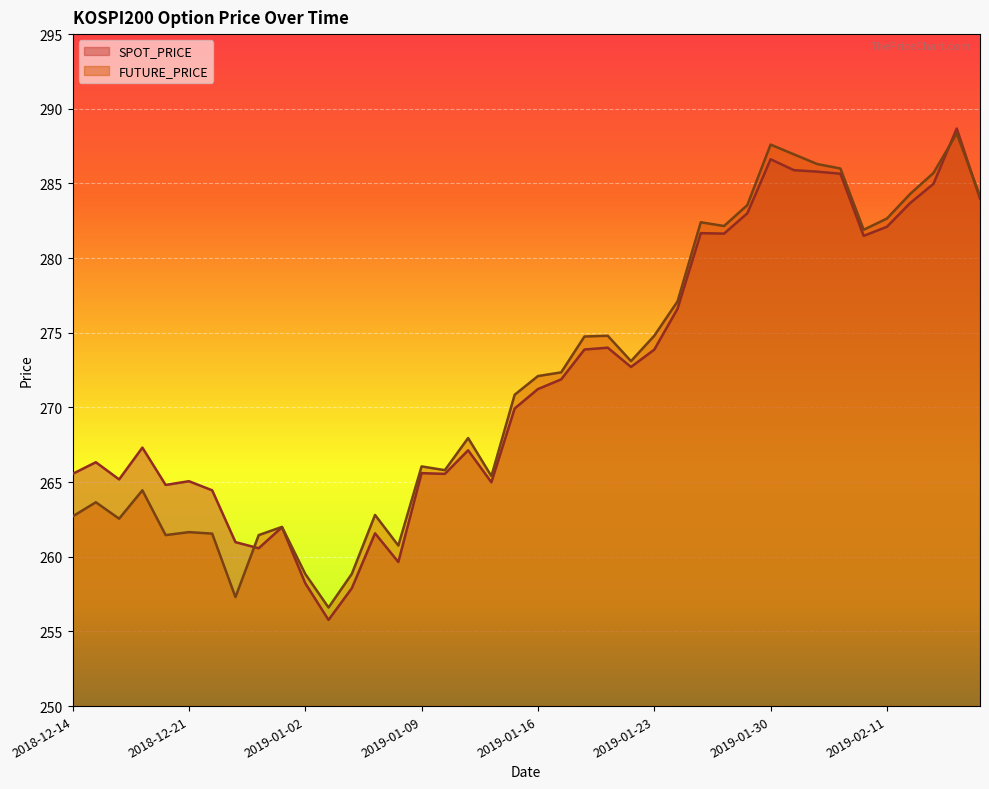

True or false: SPOT_PRICE and FUTURE_PRICE cross at least once.

True